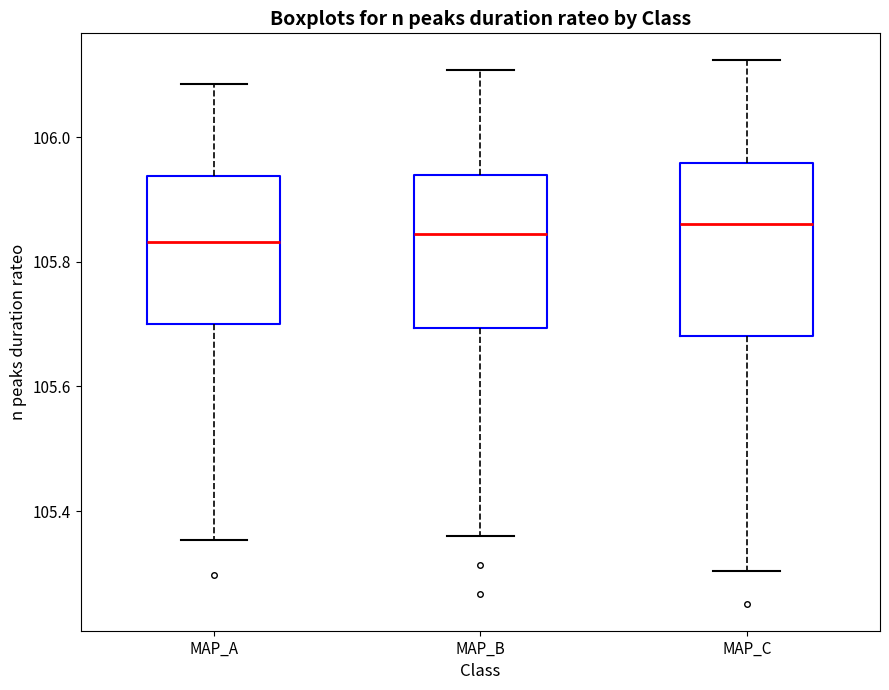

Reading left to right, transcribe this box plot: for each box, give where its median line is, the range the box spans, and where its two whiskers end, as read against the y-axis. The values are not printed on the chart, so give them approximately, as read against the axis.

MAP_A: median 105.84, box 105.70 to 105.94, whiskers 105.36 to 106.08
MAP_B: median 105.84, box 105.70 to 105.94, whiskers 105.36 to 106.10
MAP_C: median 105.86, box 105.68 to 105.96, whiskers 105.30 to 106.12